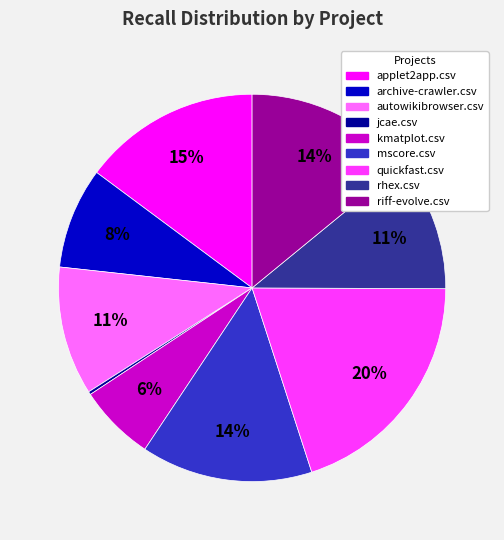

Which category has the biggest portion of the pie?

quickfast.csv